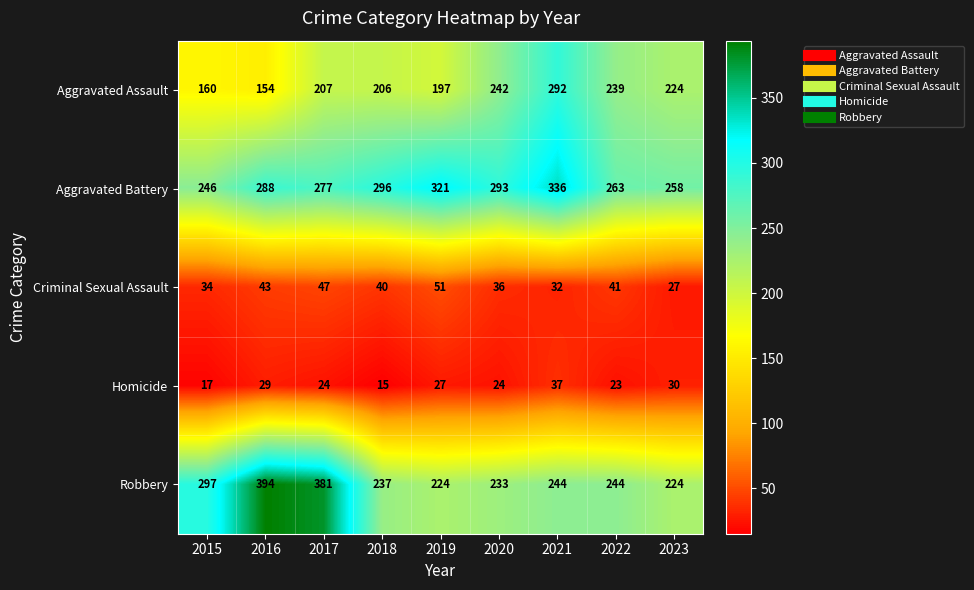

True or false: Homicide has a value of 37 at 2021.

True